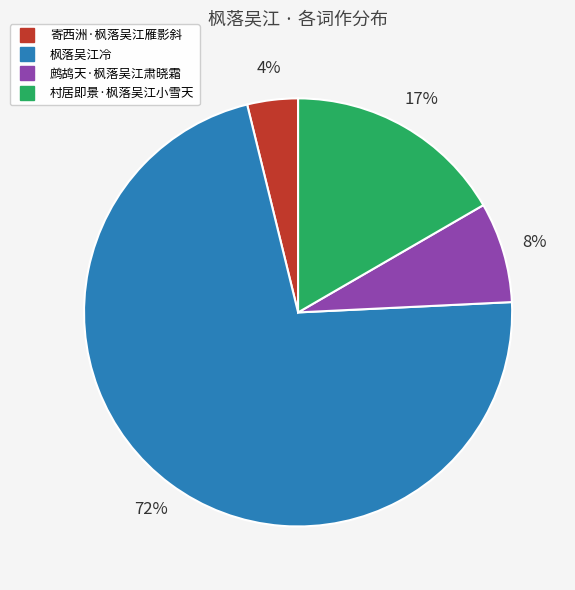

To the nearest percent, what percentage of the pie is 寄西洲·枫落吴江雁影斜?

4%